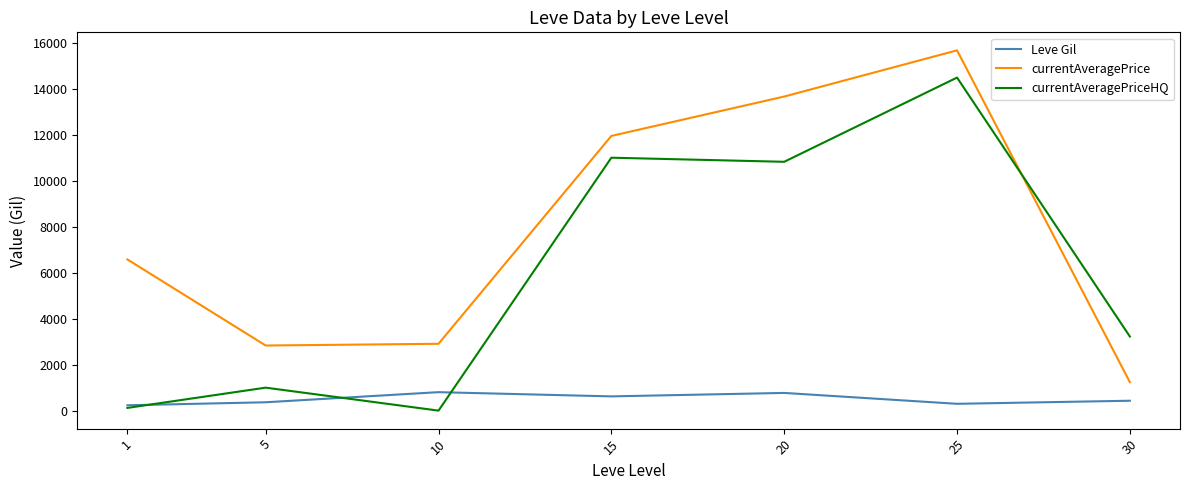

What is the average value of the currentAveragePriceHQ series?

5812.4